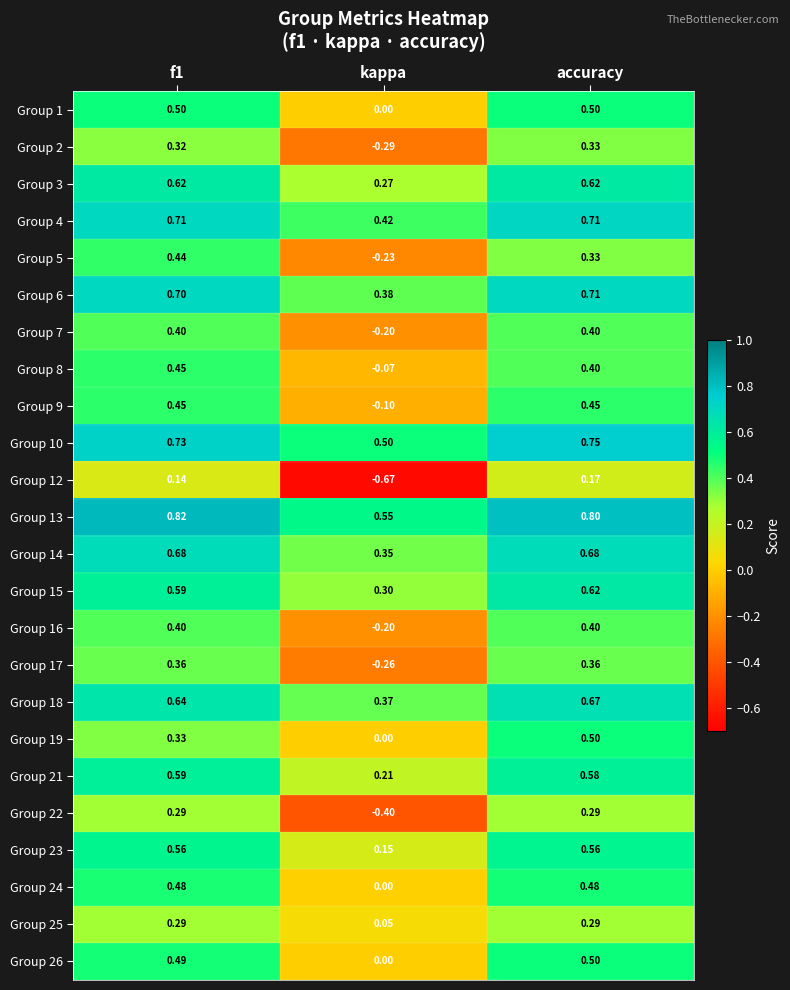

Which category has the highest value in the Group 10 series?

accuracy